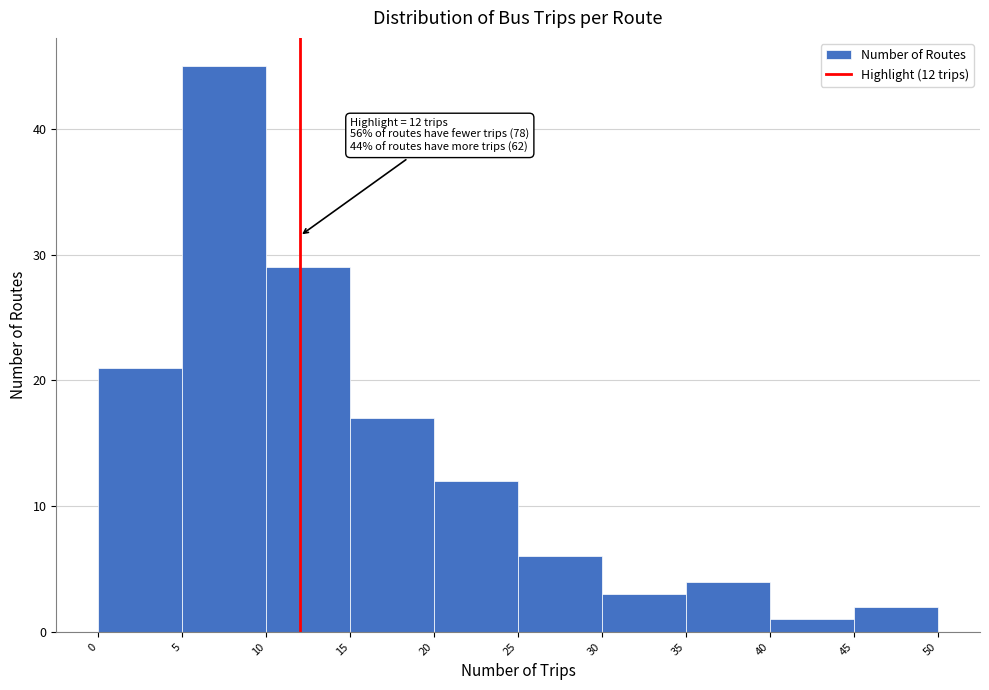

Over which range of the x-axis is the bar tallest?

5 to 10